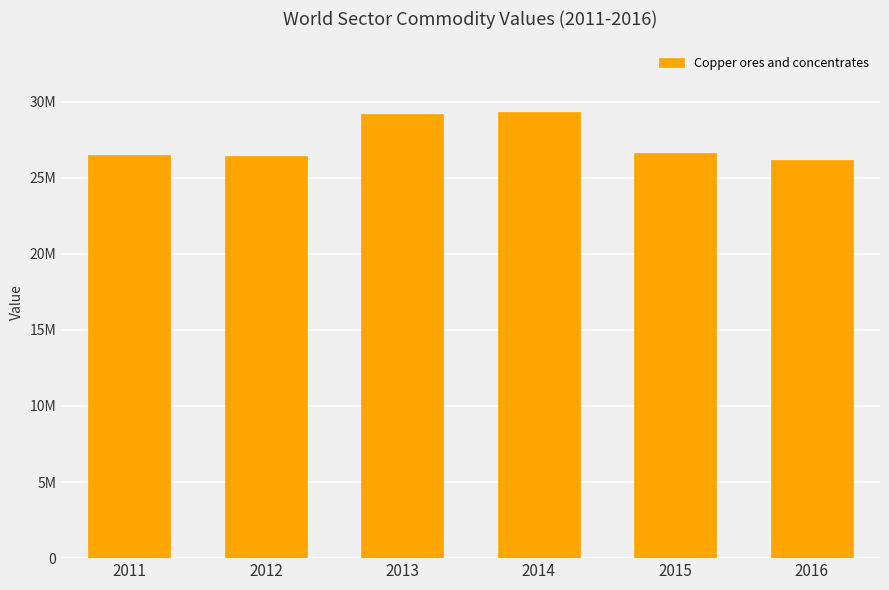

Reading left to right, list all the values displayed in this chart.

26474389.7	26423722.0	29154501.4	29290267.7	26636381.4	26166475.0